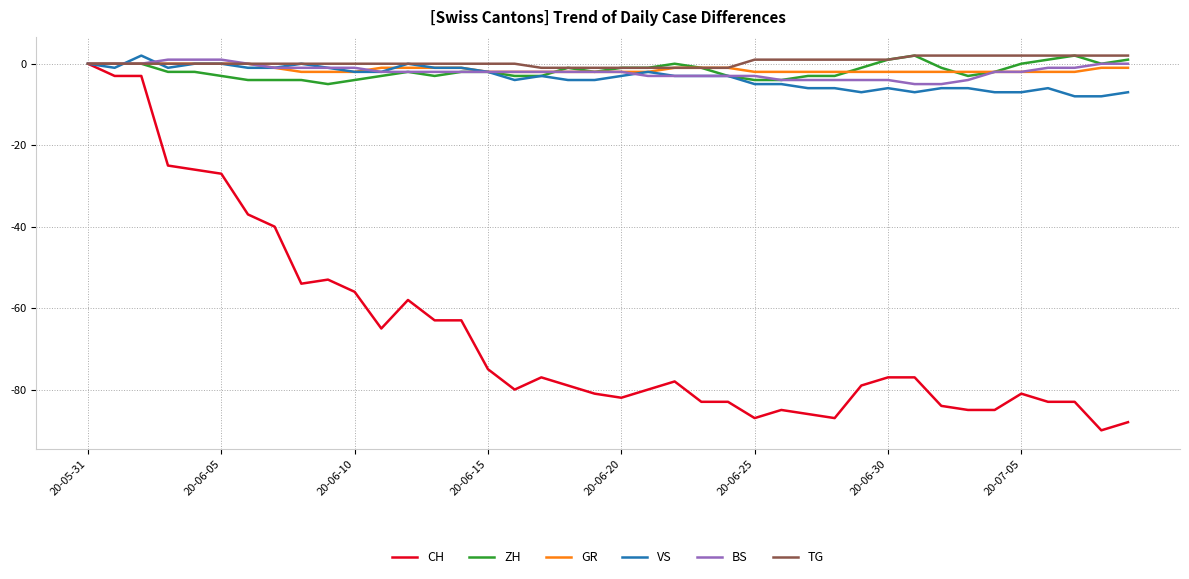

Which series has the widest spread of values?

CH